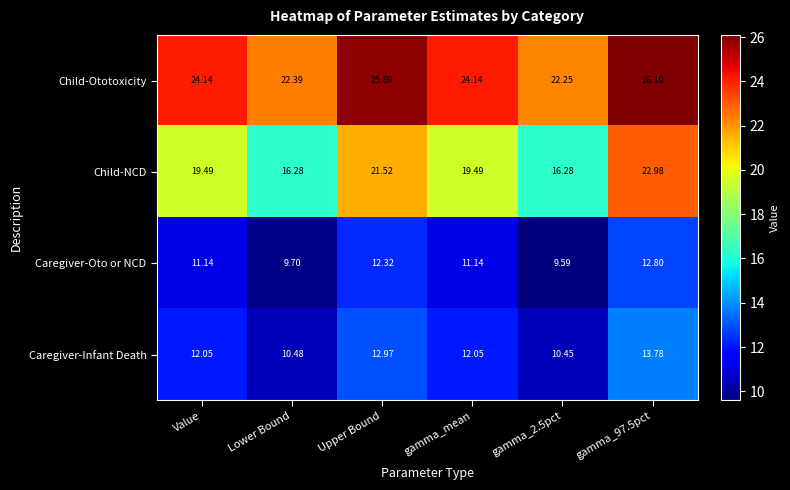

Which category has the lowest value across all series?

gamma_2.5pct